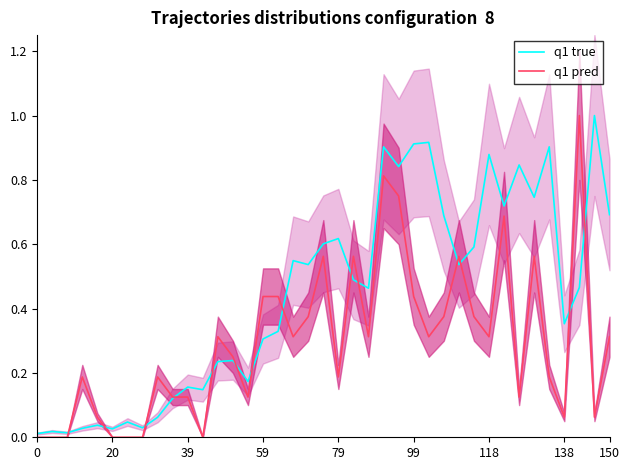

Which series has the largest range (max minus min)?

q1 pred